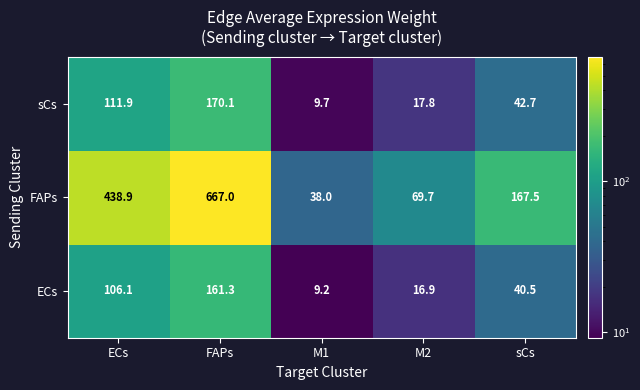

What is the difference between the maximum and second lowest values in the ECs series?

144.4